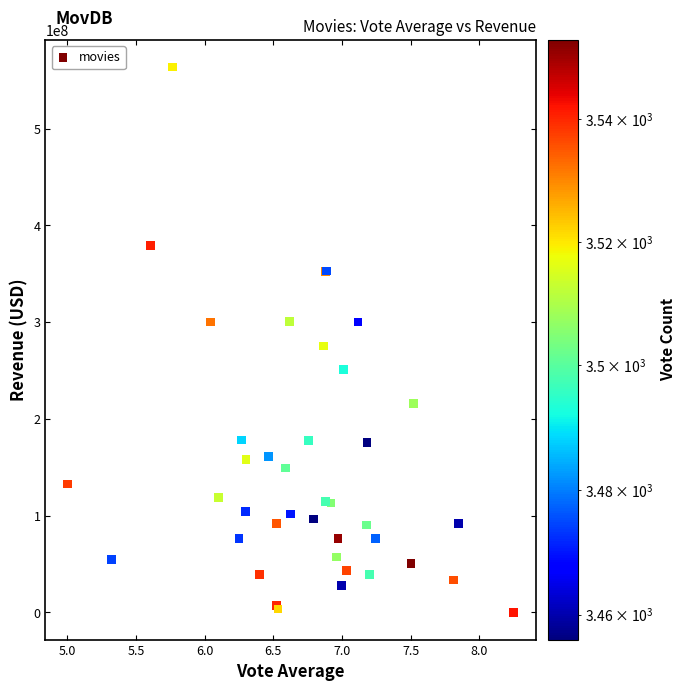

What Y value in the scatter plot is closest to 281874661?

275293450